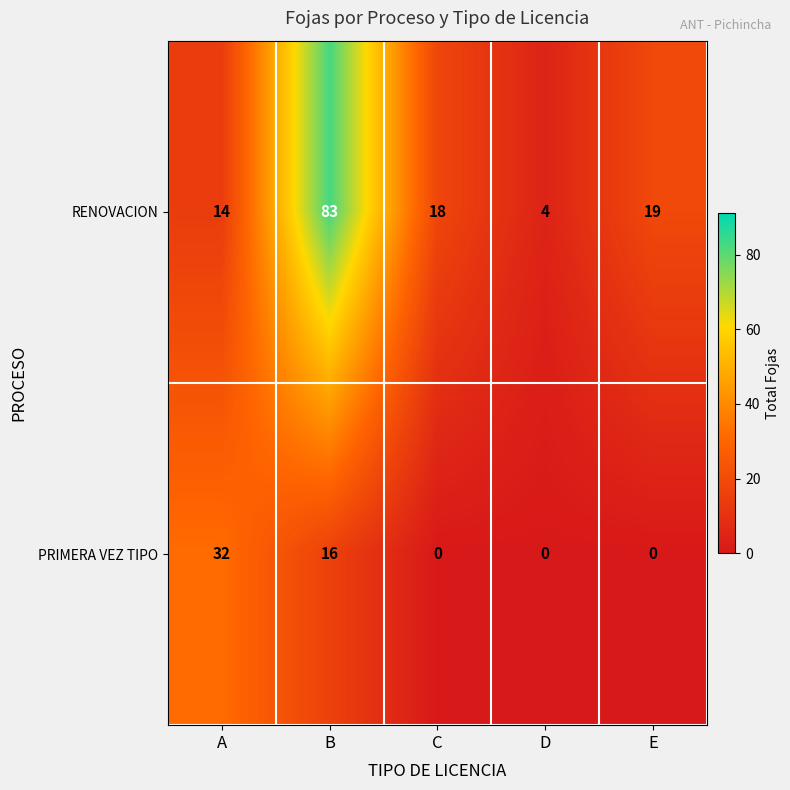

Between A and E, which series saw the biggest shift?

PRIMERA VEZ TIPO